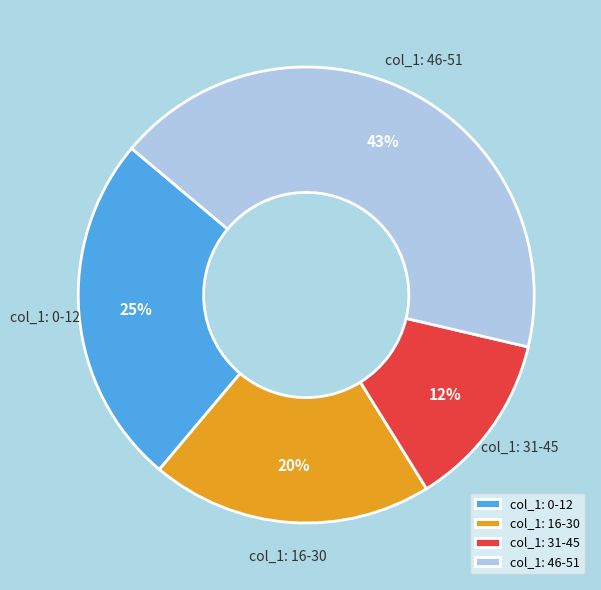

Count the number of slices in the pie.

4